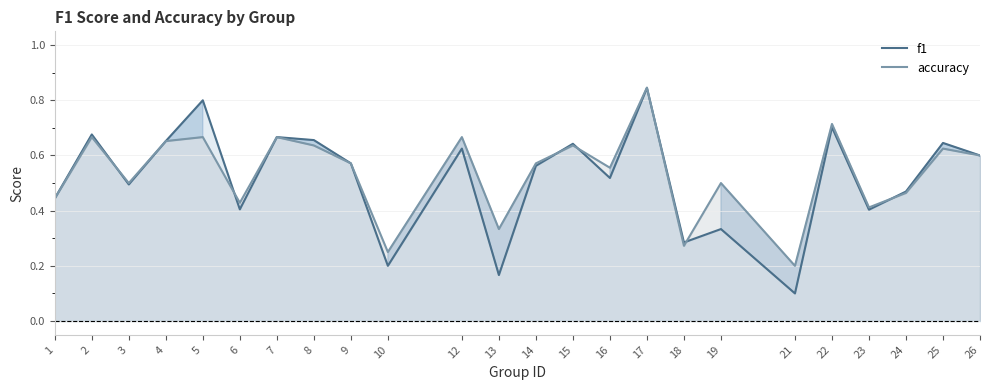

At how many categories does at least one series exceed 0?

24